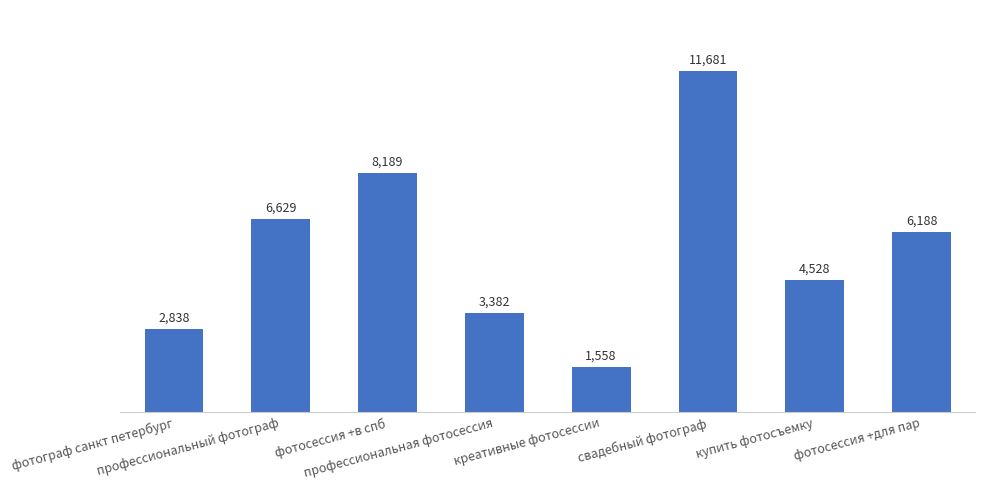

Reading left to right, extract all data points from this chart.

фотограф санкт петербург=2838	профессиональный фотограф=6629	фотосессия +в спб=8189	профессиональная фотосессия=3382	креативные фотосессии=1558	свадебный фотограф=11681	купить фотосъемку=4528	фотосессия +для пар=6188